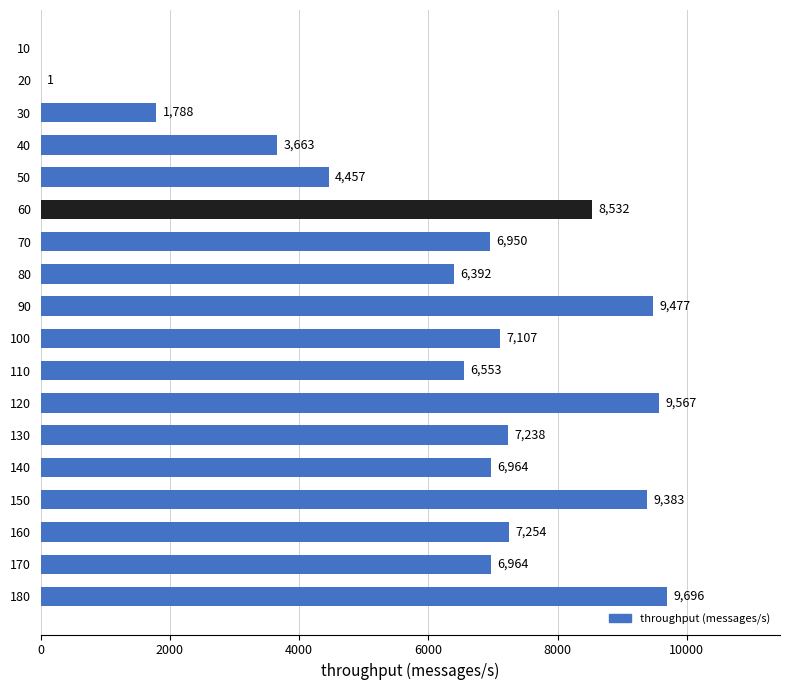

Does the chart contain stacked bars?

No